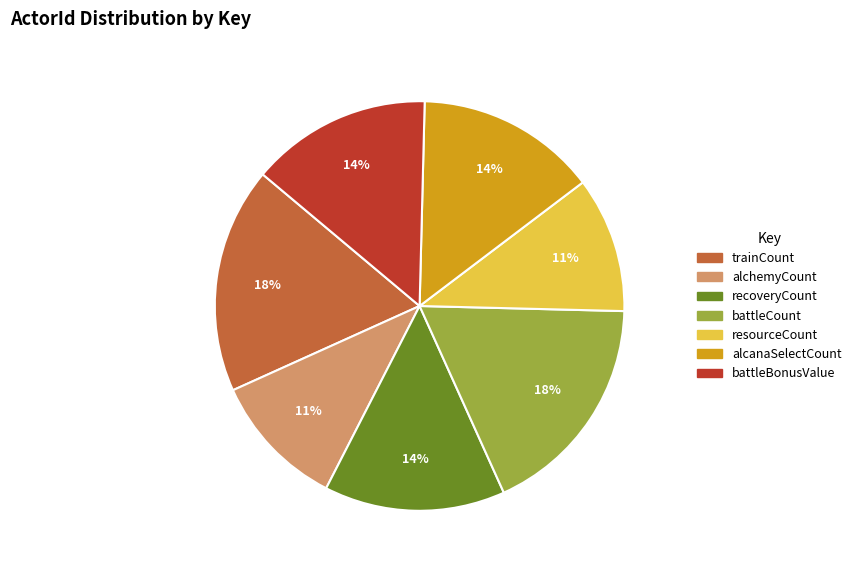

Is it true that alchemyCount is 11% of the pie?

True